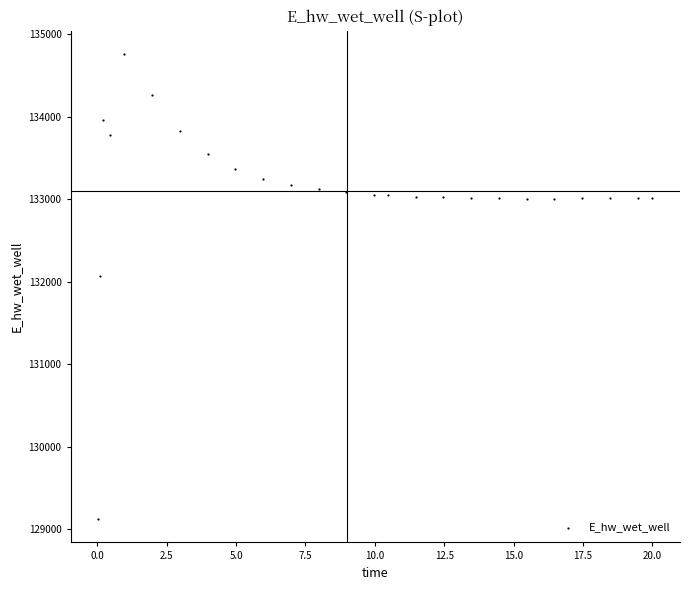

What is the range of X values (max minus min)?

20.0